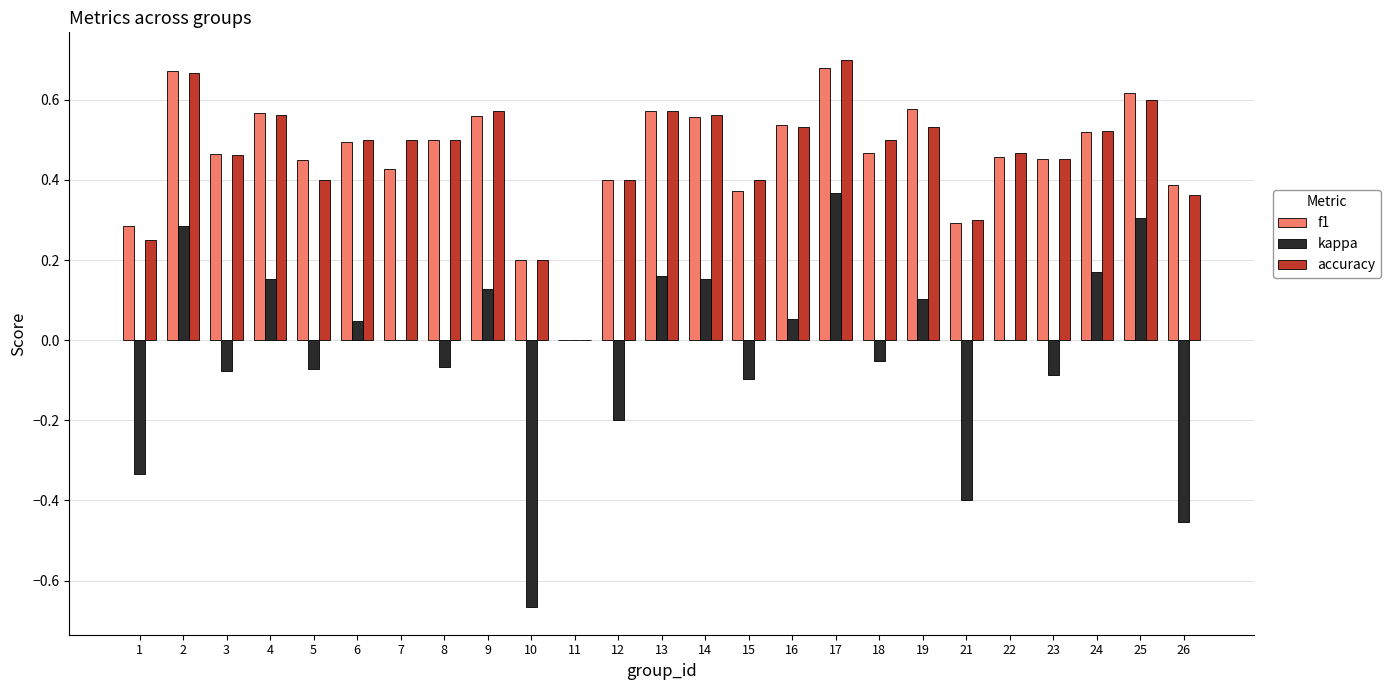

Are the bars grouped side by side (vs. stacked)?

Yes